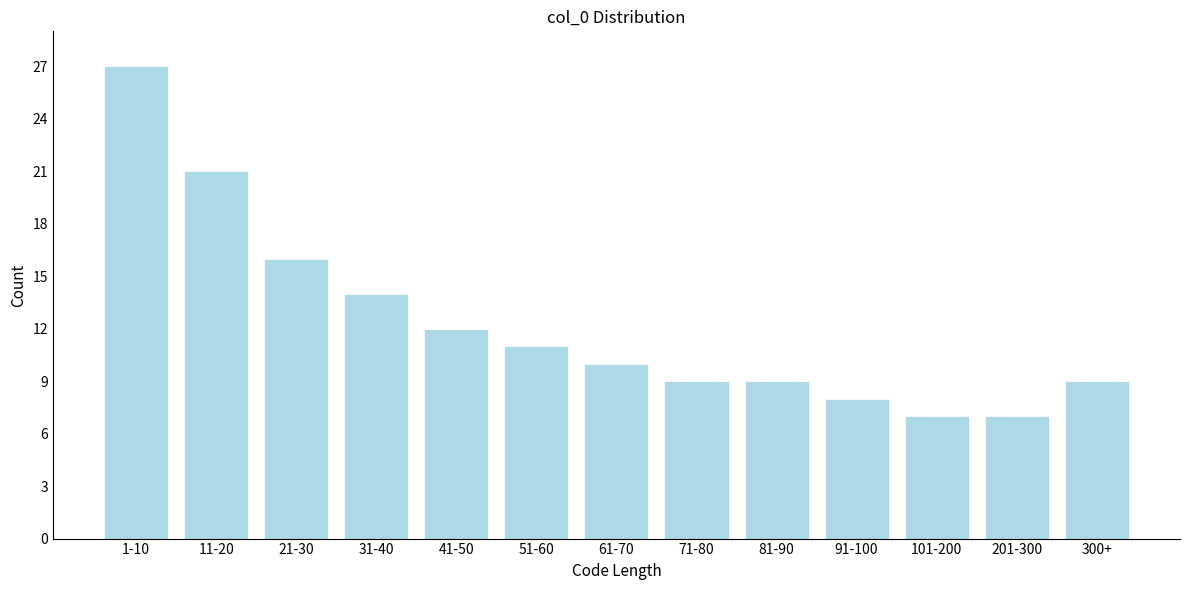

Reading left to right, transcribe all the data shown in this chart.

1-10=27	11-20=21	21-30=16	31-40=14	41-50=12	51-60=11	61-70=10	71-80=9	81-90=9	91-100=8	101-200=7	201-300=7	300+=9